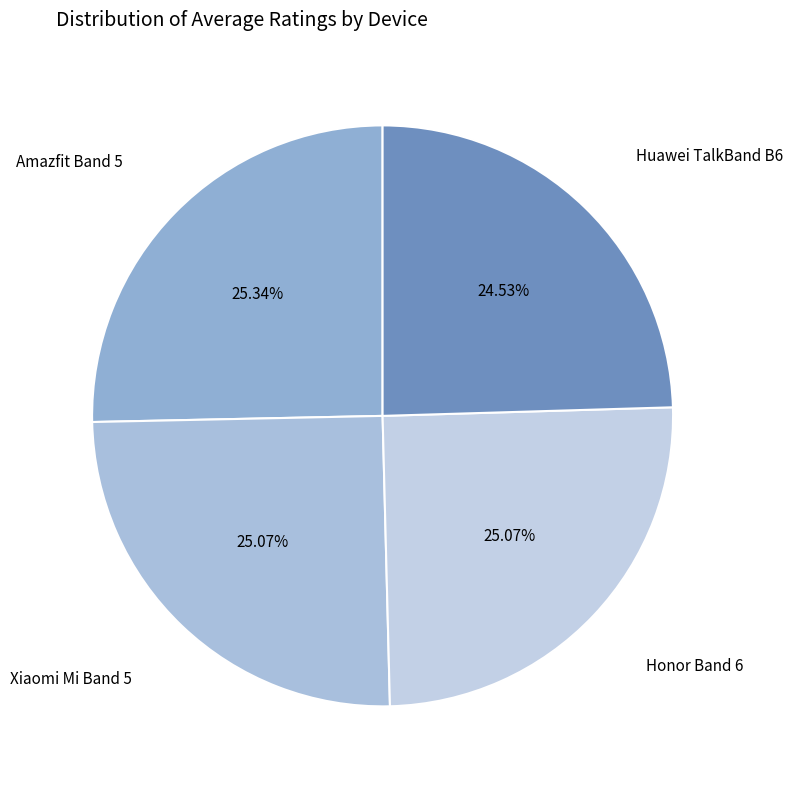

What is the ratio of the value at Honor Band 6 to the value at Xiaomi Mi Band 5?

1.0